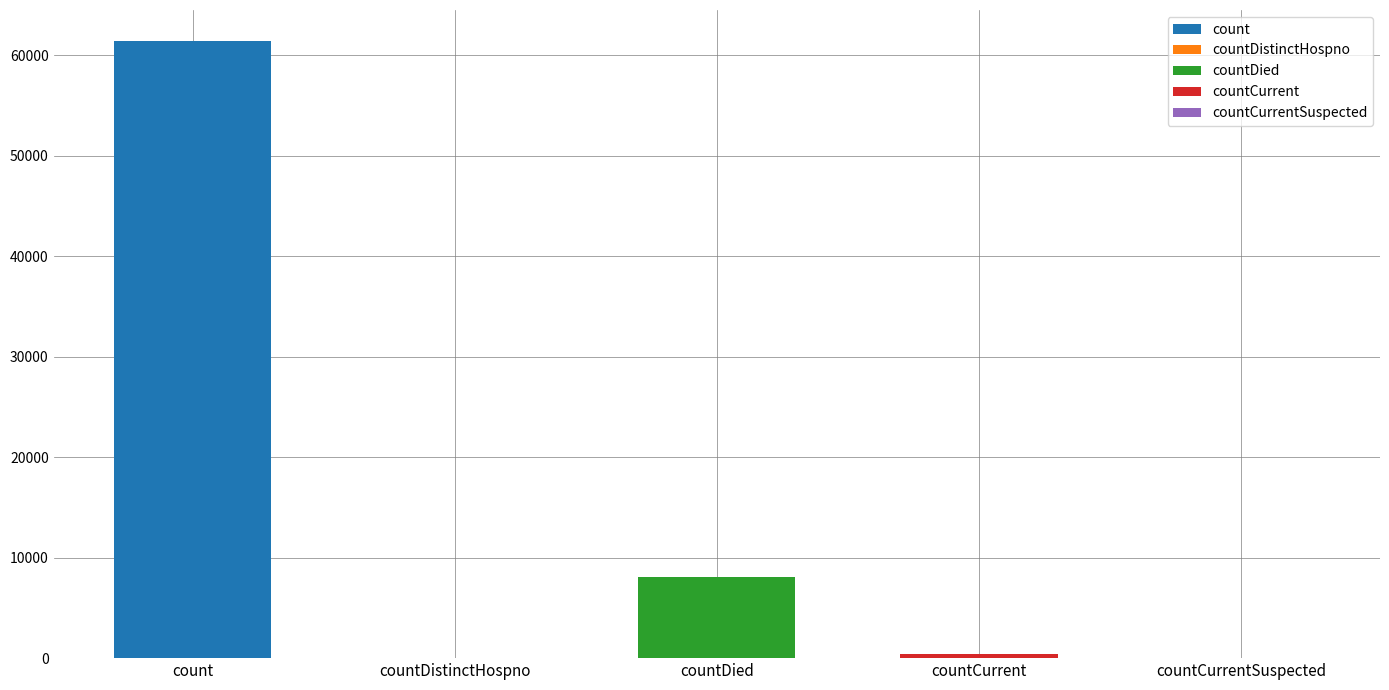

What is the label of the 4th bar from the left?

countCurrent